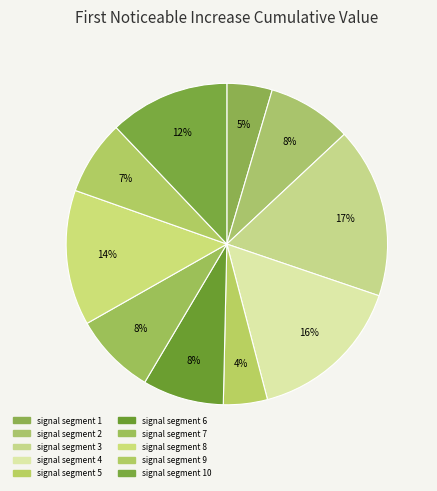

Count the number of slices in the pie.

10